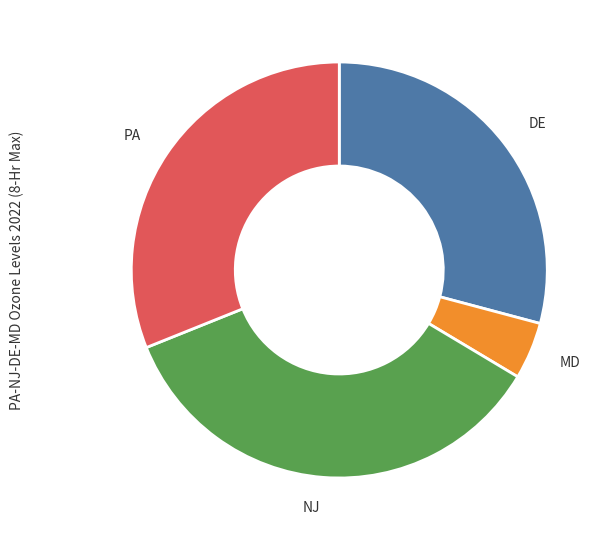

Which category has the smallest portion of the pie?

MD